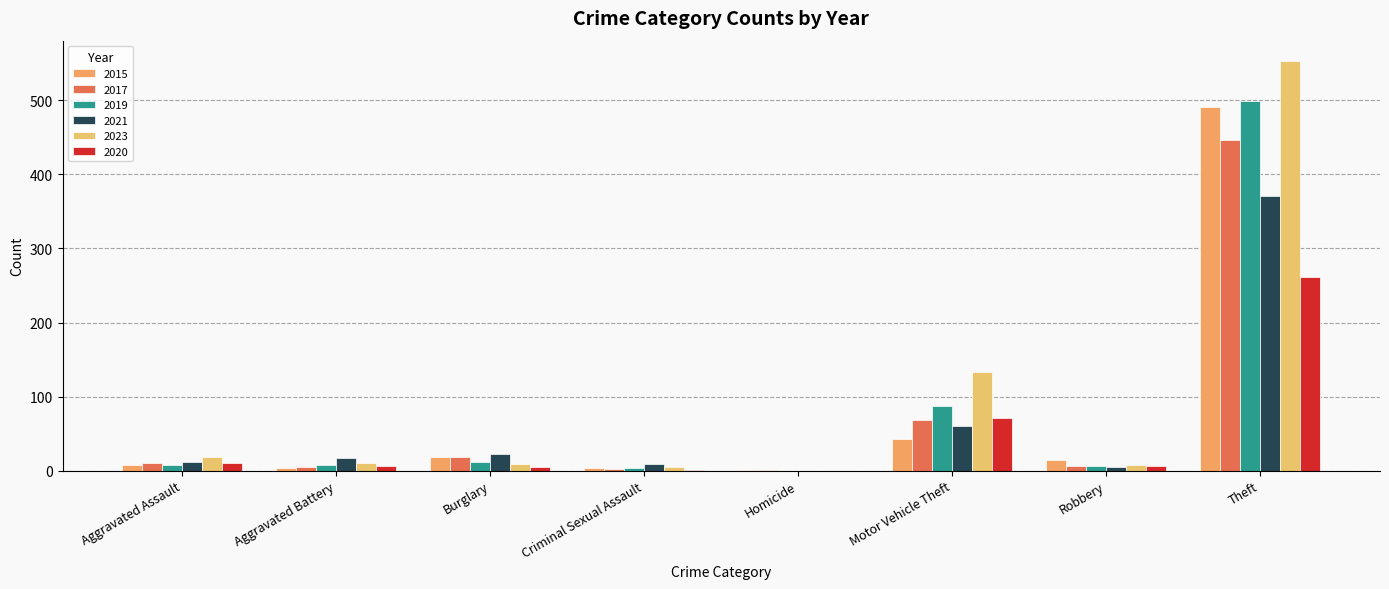

True or false: 2023 has a value of 154 at Theft.

False